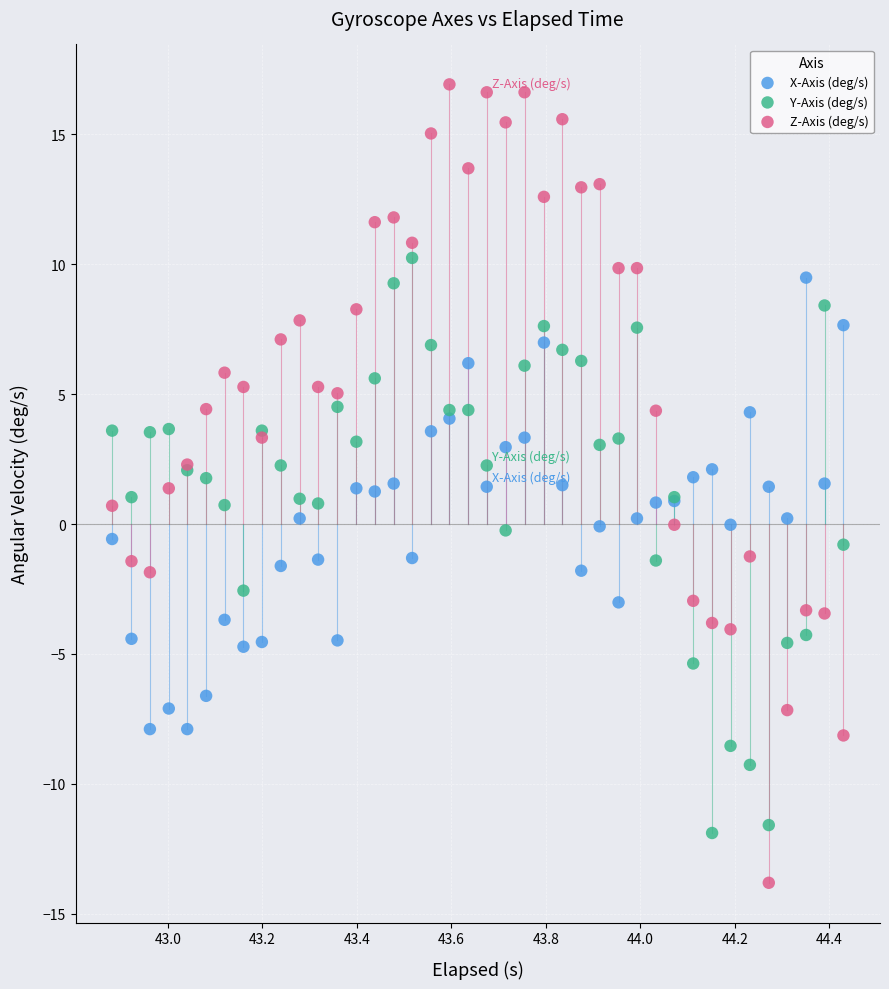

Which series contains the highest Y value?

Z-Axis (deg/s)